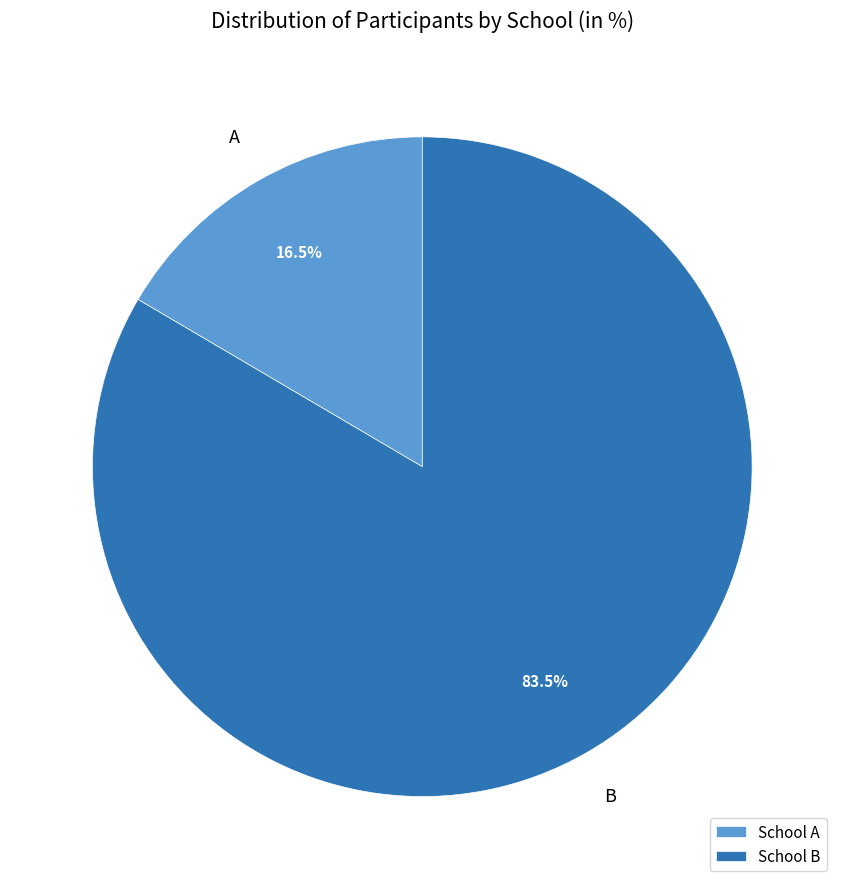

Which slice is the smallest?

School A